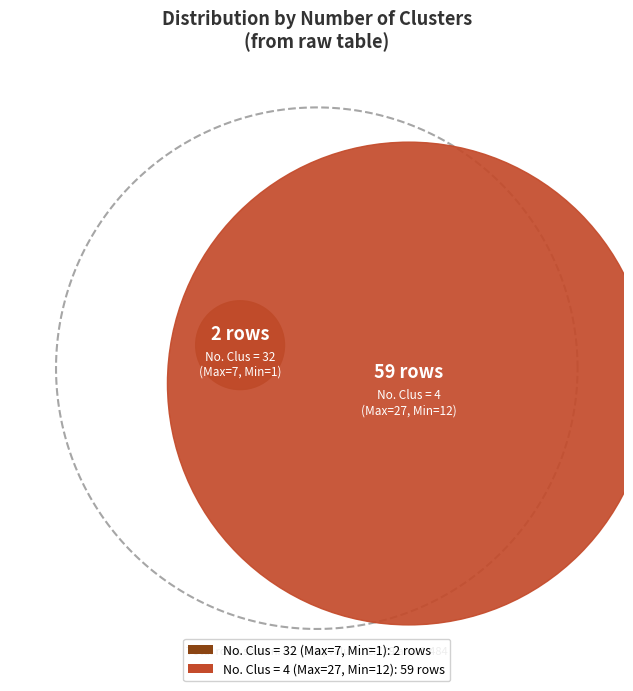

Which slice is the smallest?

2